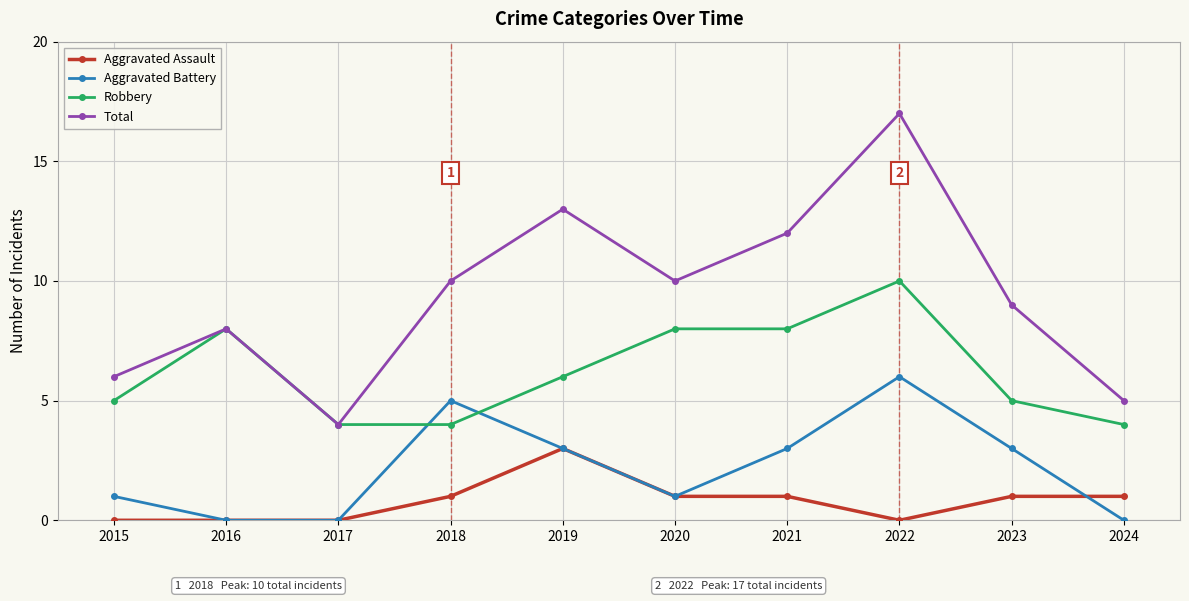

True or false: Total and Aggravated Assault intersect in this chart.

False